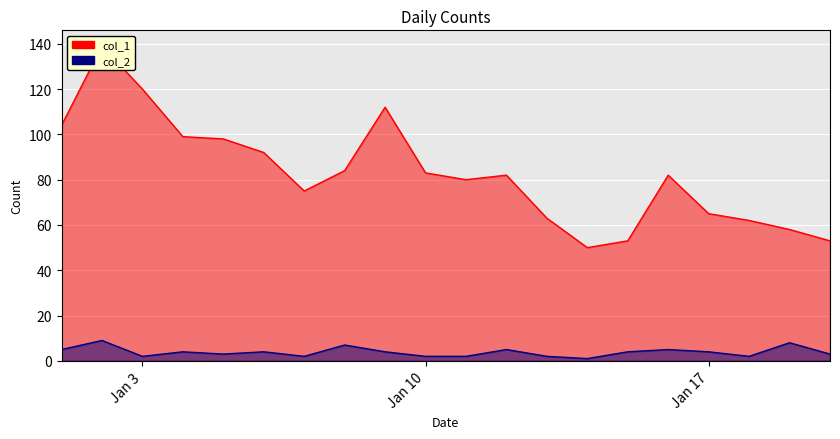

At Jan 3, list the series in order from smallest to largest.

col_2, col_1